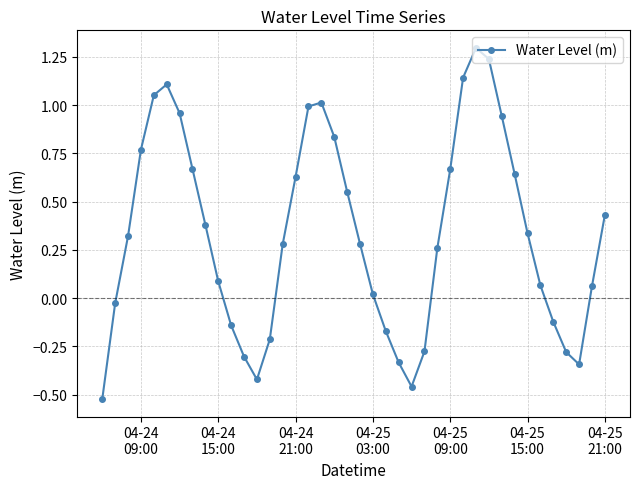

How many lines are shown in the chart?

1